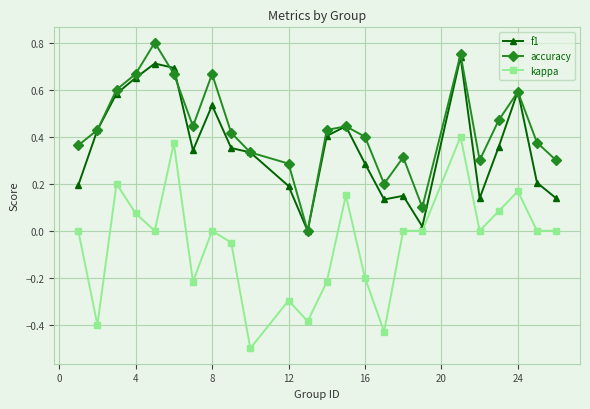

Which series has the largest total across all categories?

accuracy